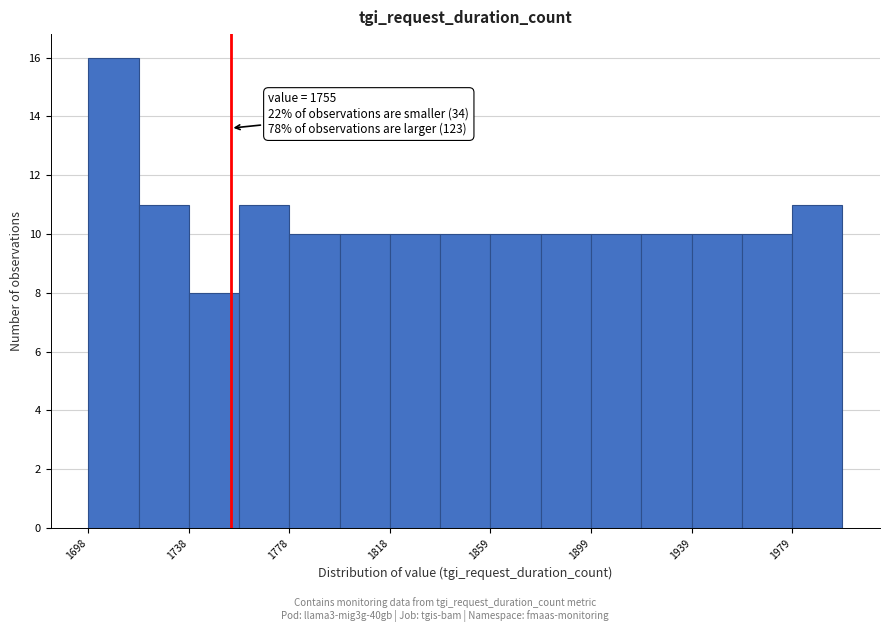

Over which range of the x-axis is the bar tallest?

1700 to 1720